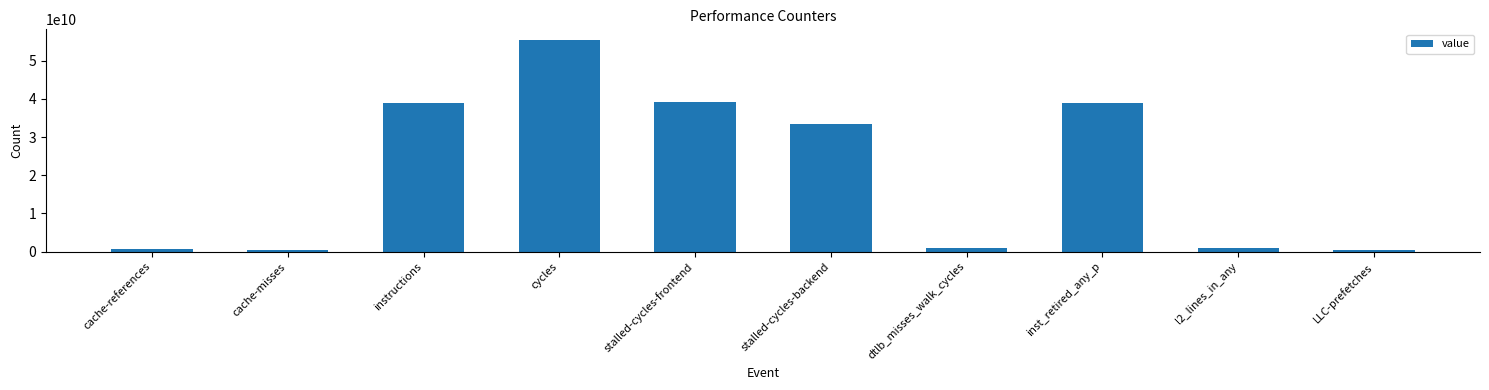

How many categories are shown in the chart?

10